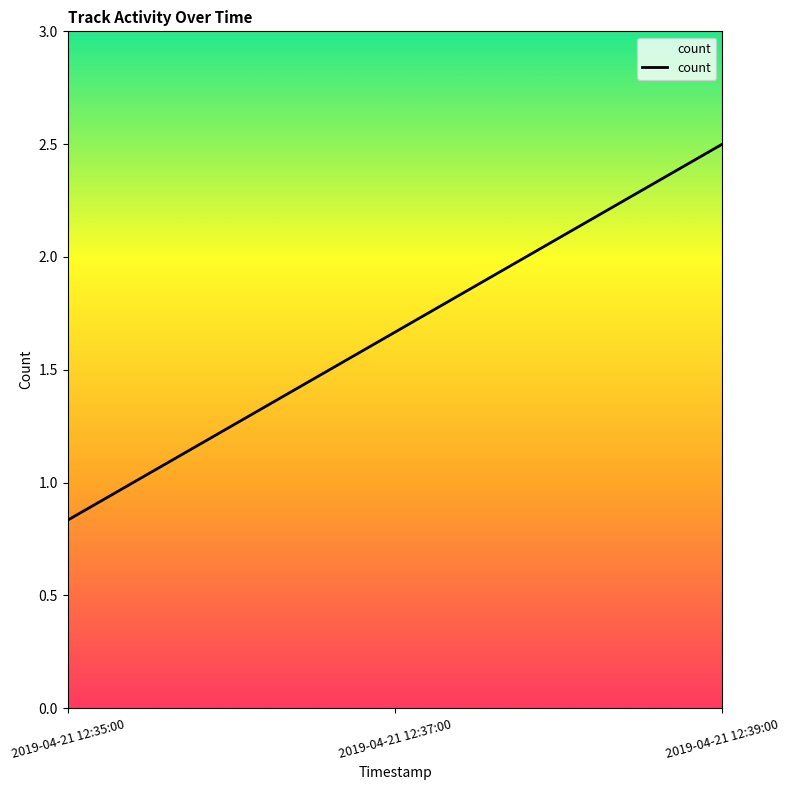

List the labels in order of value, smallest first.

2019-04-21 12:35:00, 2019-04-21 12:37:00, 2019-04-21 12:39:00